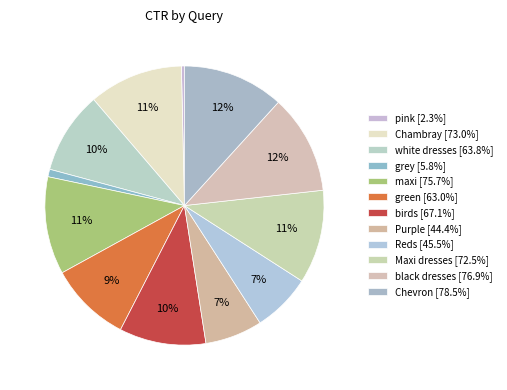

What percentage is the Maxi dresses slice, to the nearest percent?

11%